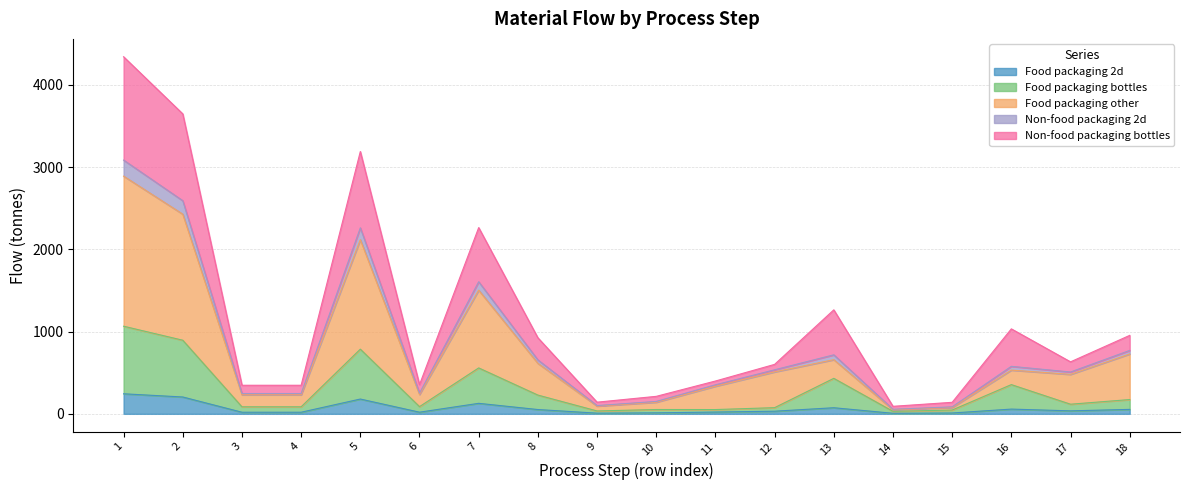

True or false: Non-food packaging 2d has more than 0 interior local peaks.

True